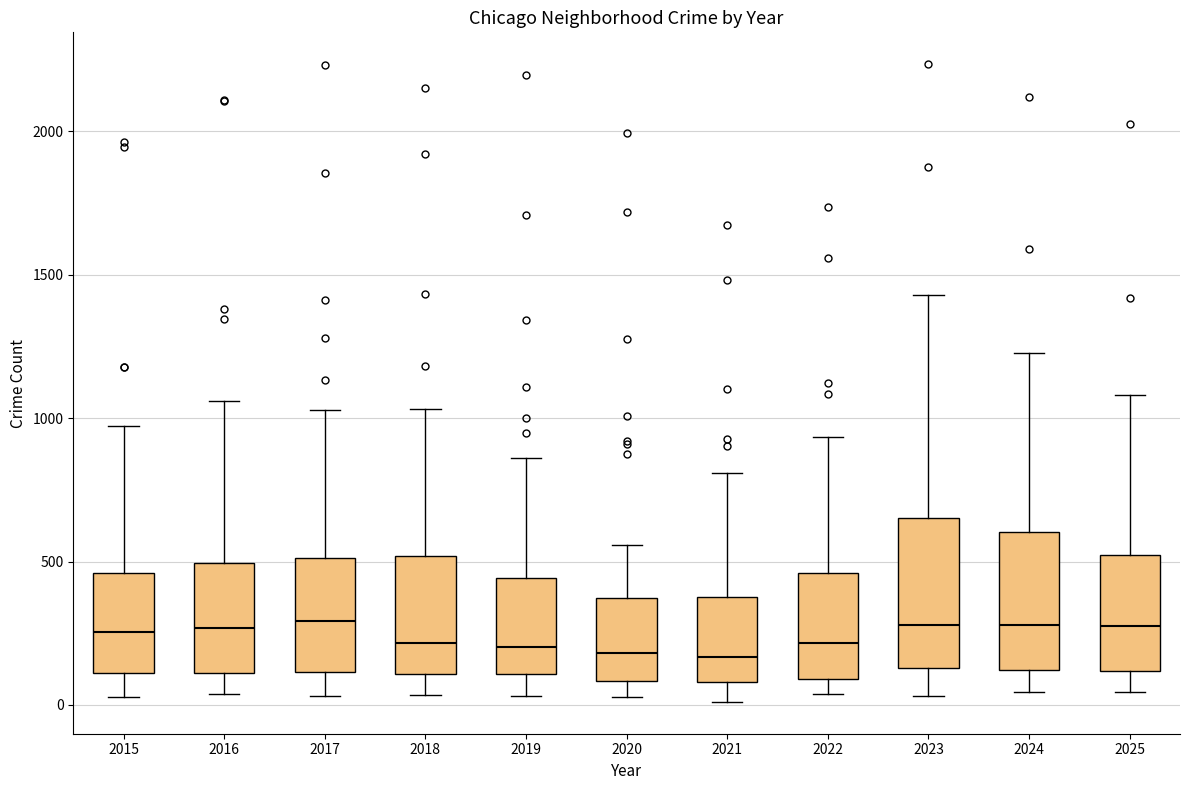

Where does the lower whisker of the box at x = 2017 end on the y-axis? The values are not printed on the chart, so give them approximately, as read against the axis.

50